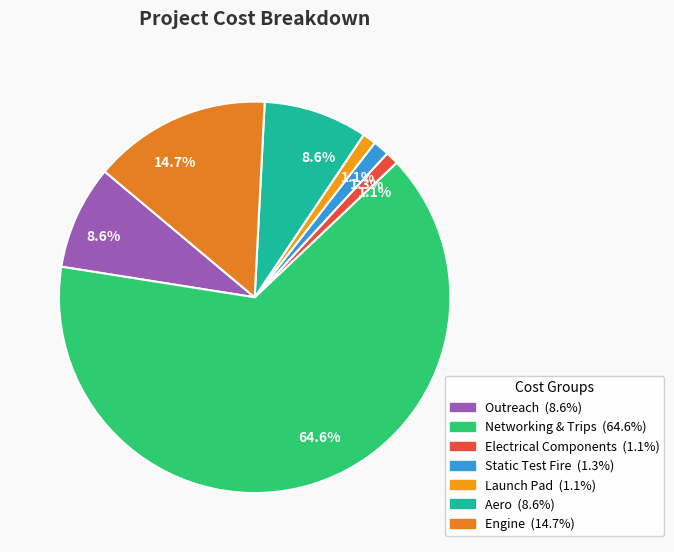

Is there a majority slice in this chart?

Yes